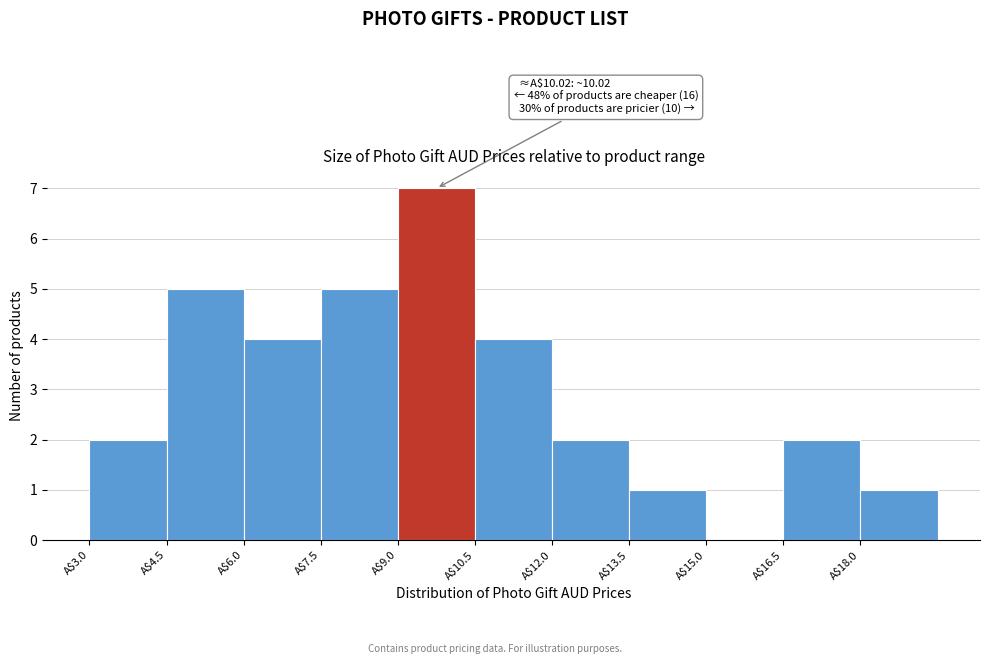

Over which range of the x-axis is the bar tallest?

9.0 to 10.5